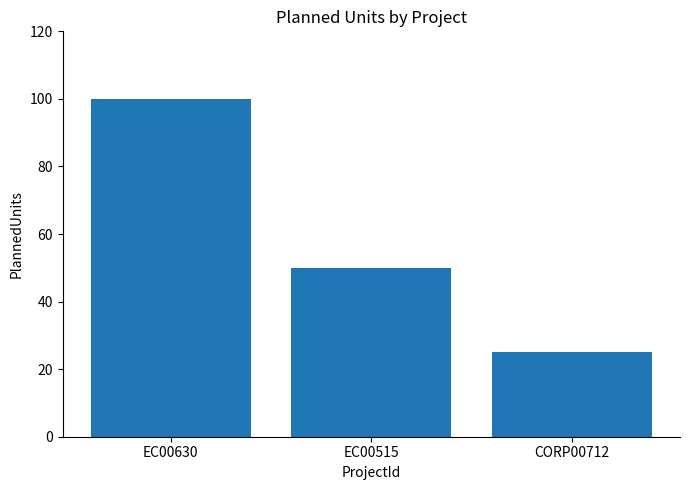

What is the maximum value shown in the chart?

100